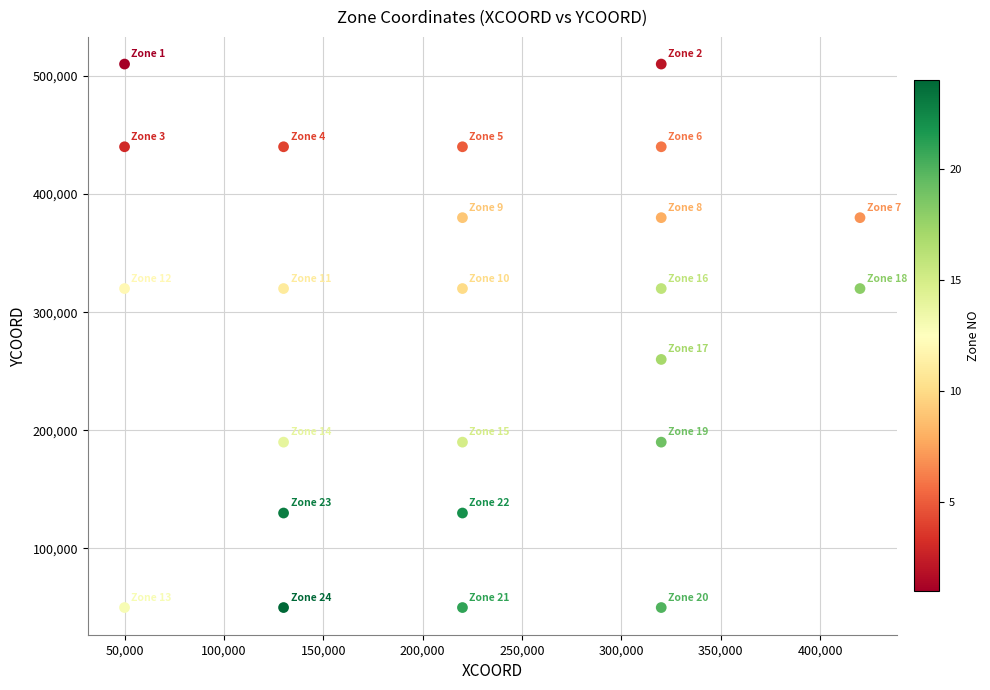

What Y value in the scatter plot is closest to 280000?

260000